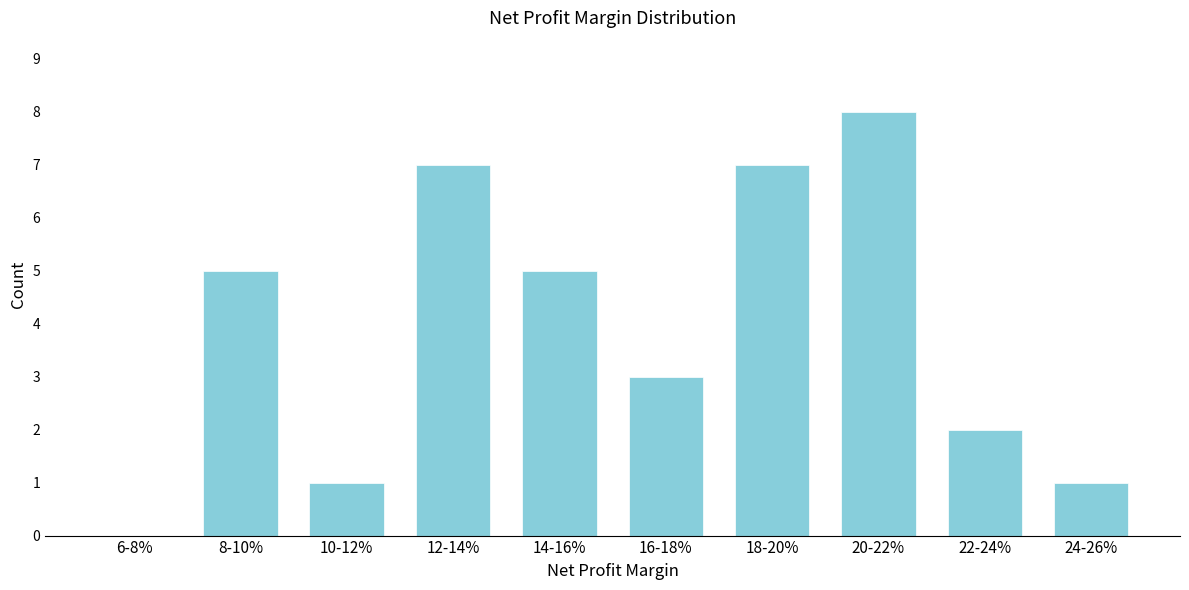

Reading right to left, extract all data points from this chart.

24-26%=1	22-24%=2	20-22%=8	18-20%=7	16-18%=3	14-16%=5	12-14%=7	10-12%=1	8-10%=5	6-8%=0